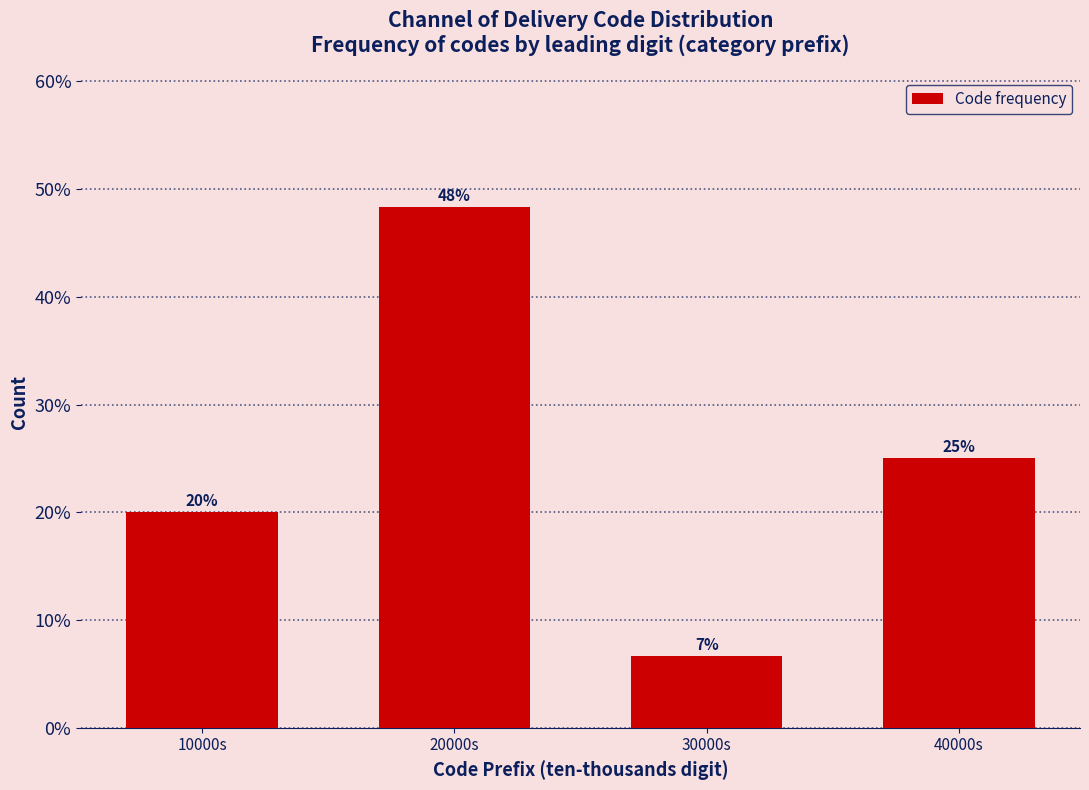

What is the sum of all values?

100.0